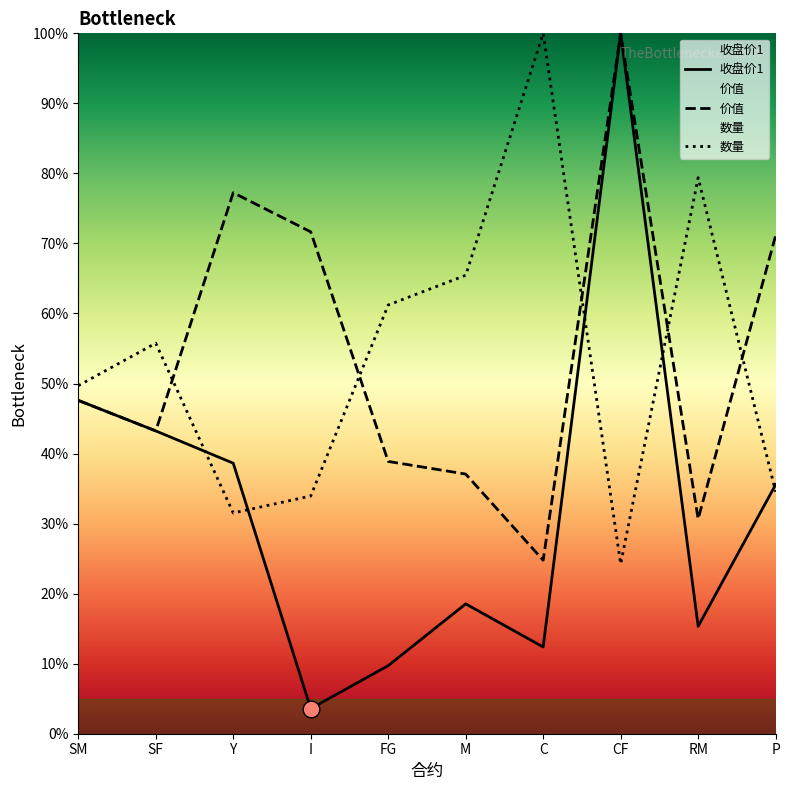

How many data points in 收盘价1 are above 35?

5